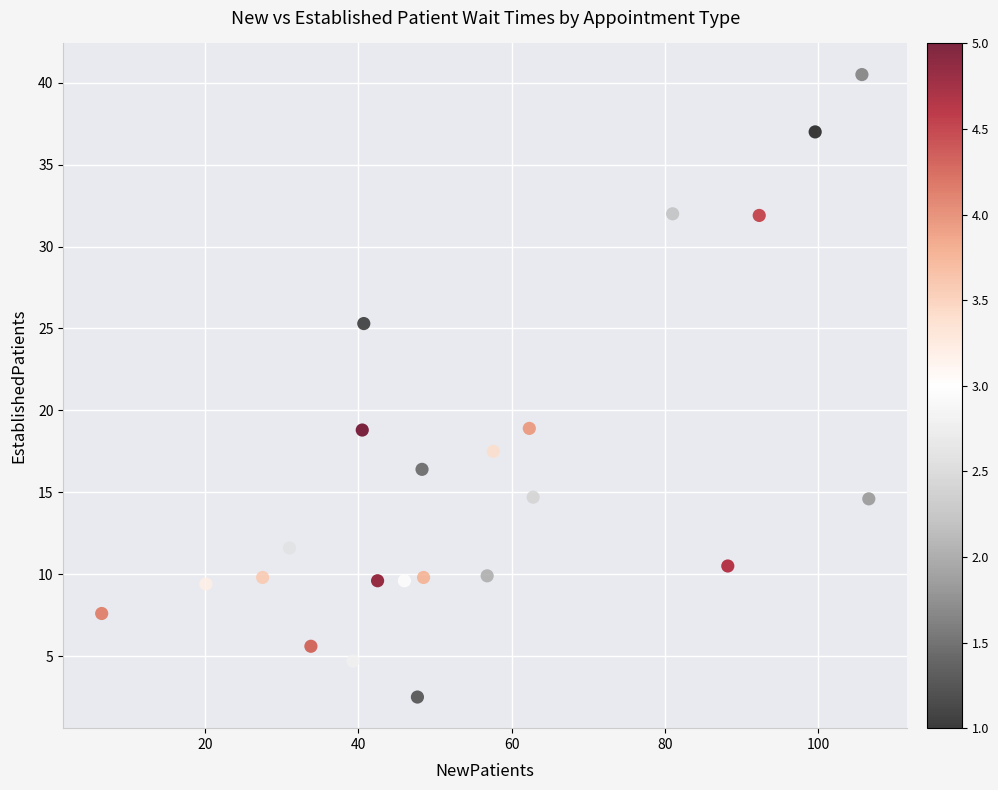

What is the range of X values (max minus min)?

100.1